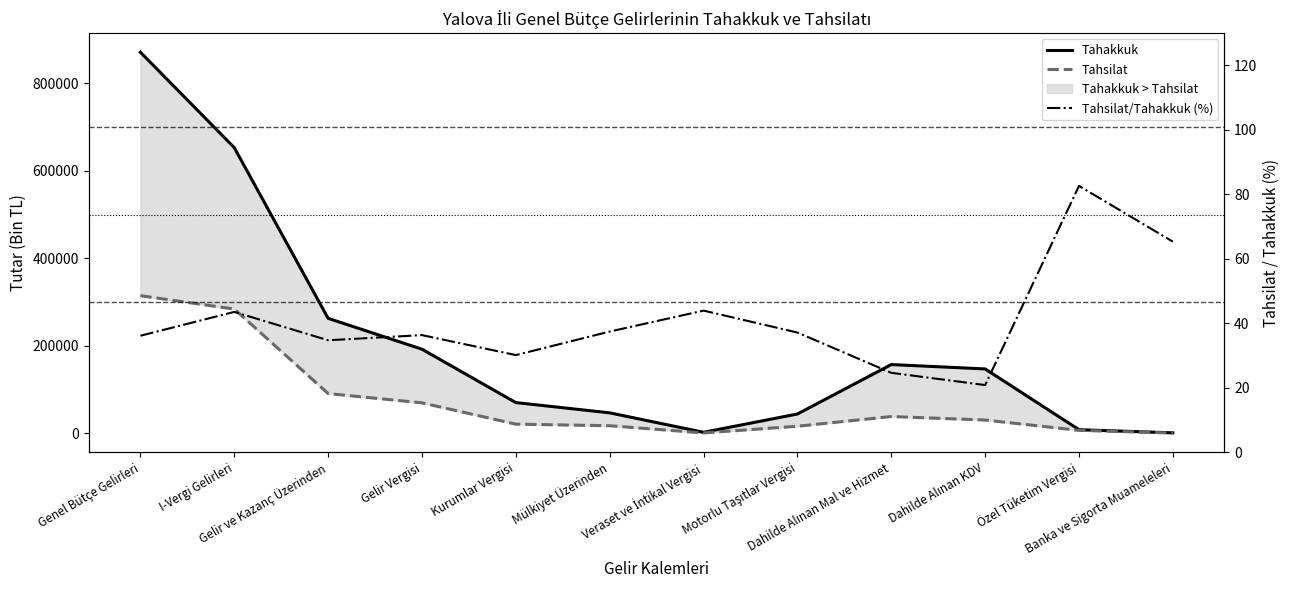

In Tahakkuk, how many points are lower than both neighbors (excluding endpoints)?

1